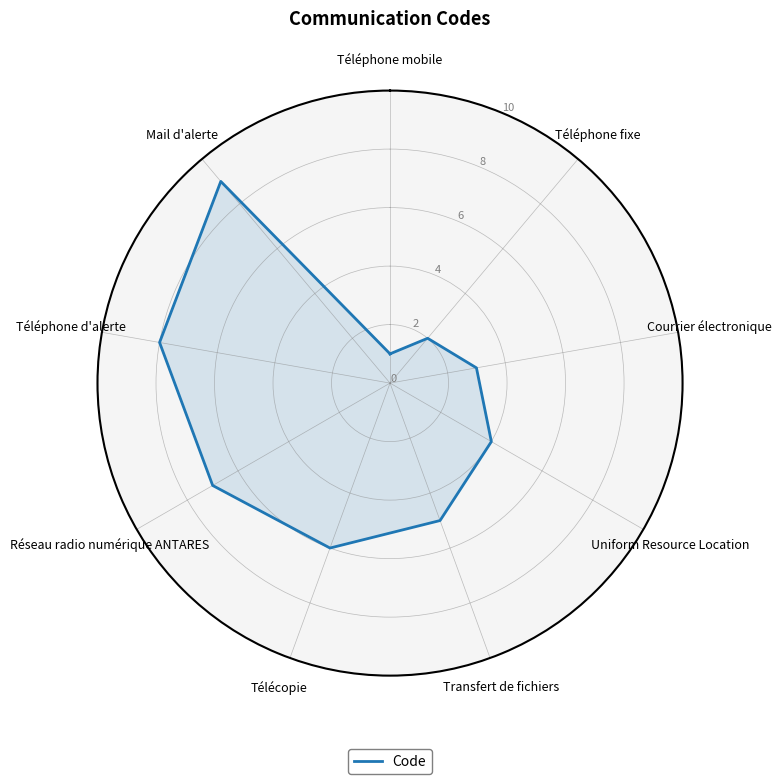

What is the maximum value shown in the chart?

9